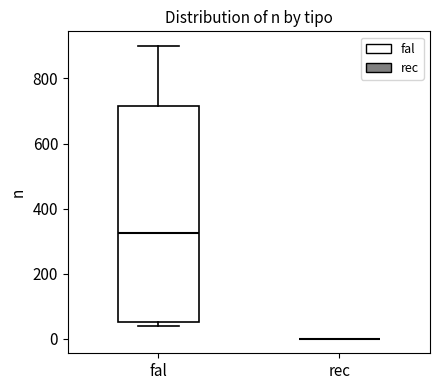

Reading left to right, transcribe this box plot: for each box, give where its median line is, the range the box spans, and where its two whiskers end, as read against the y-axis. The values are not printed on the chart, so give them approximately, as read against the axis.

fal: median 320, box 60 to 720, whiskers 40 to 900
rec: box collapsed to a line at 0, whiskers 0 to 0